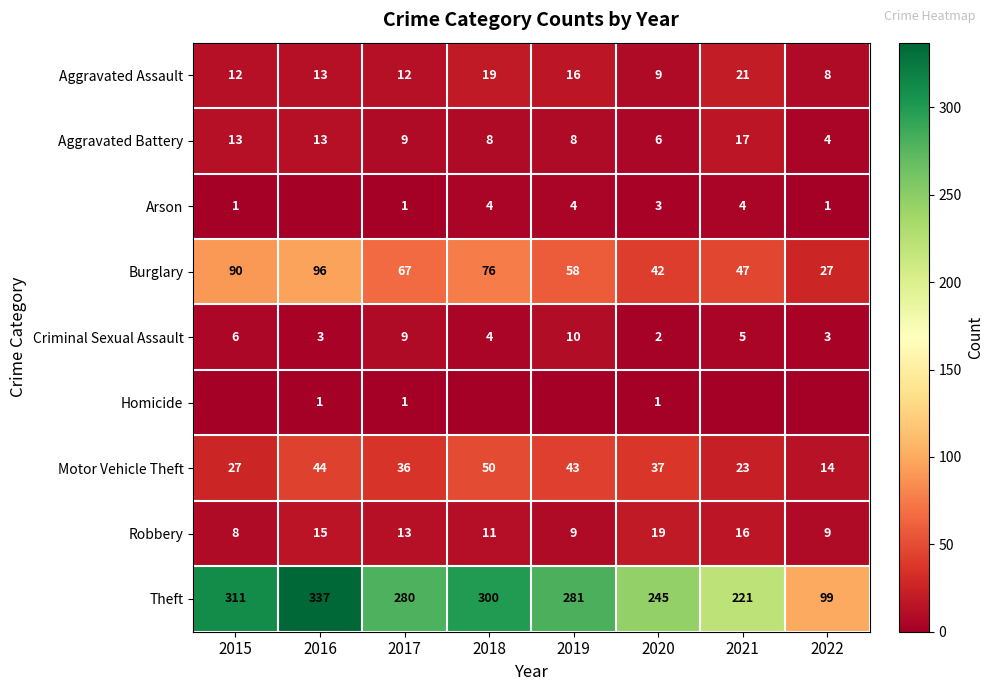

True or false: Burglary has a value of 47 at 2021.

True